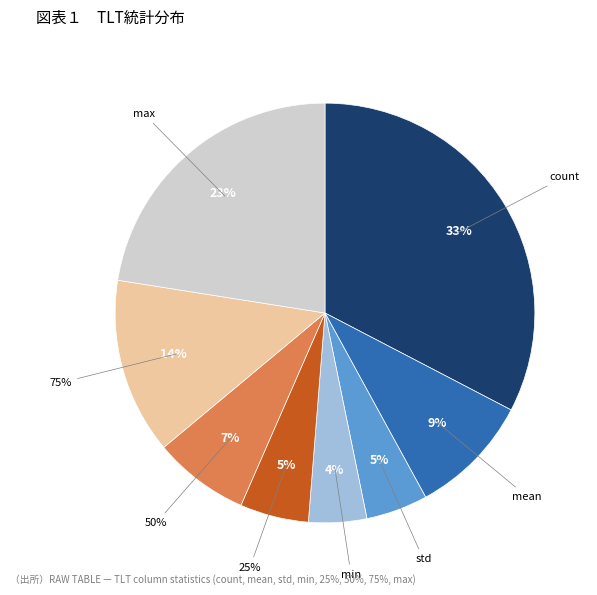

Between std and mean, which is larger?

mean